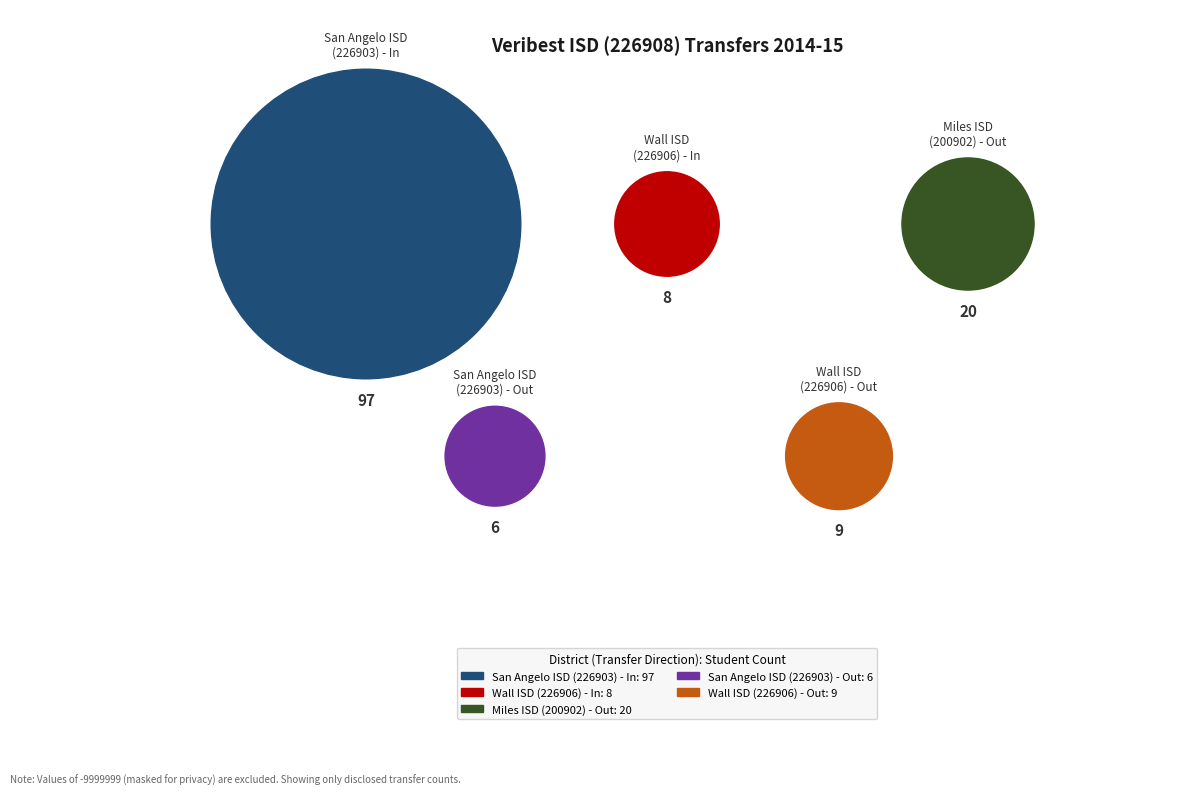

Is the sum of San Angelo ISD (226903) - In and San Angelo ISD (226903) - Out greater than half?

Yes